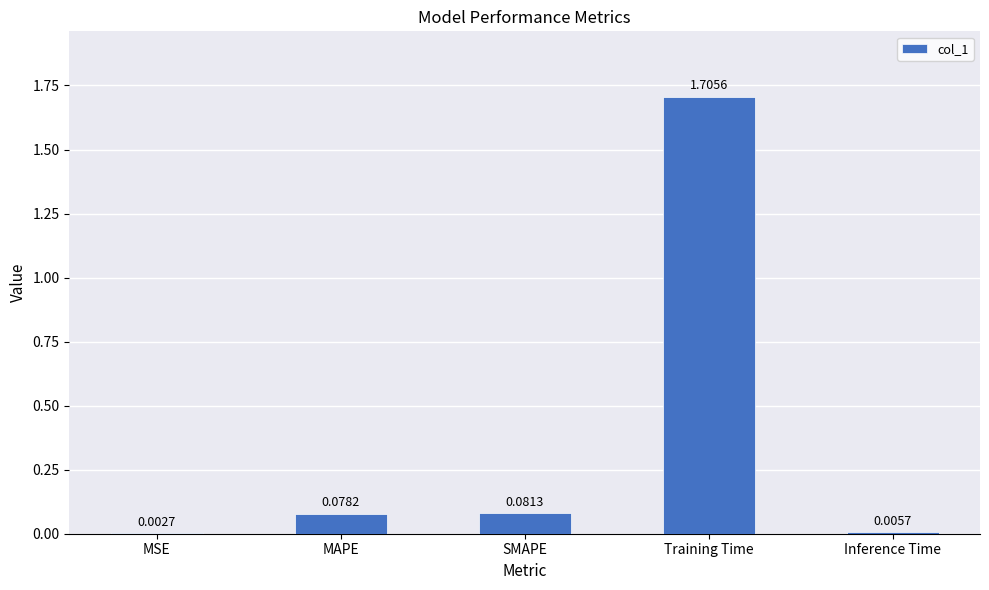

Where is the data nearest to the value 0?

MSE